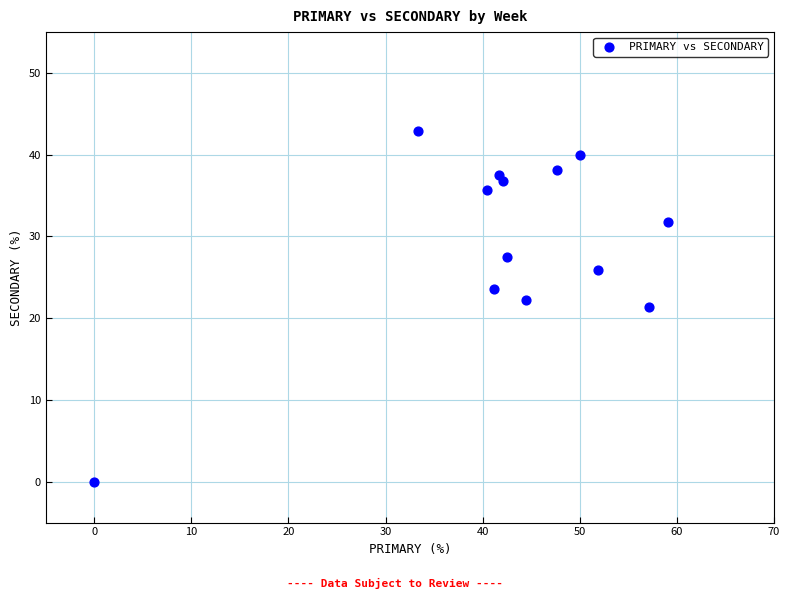

What is the range of X values (max minus min)?

59.1